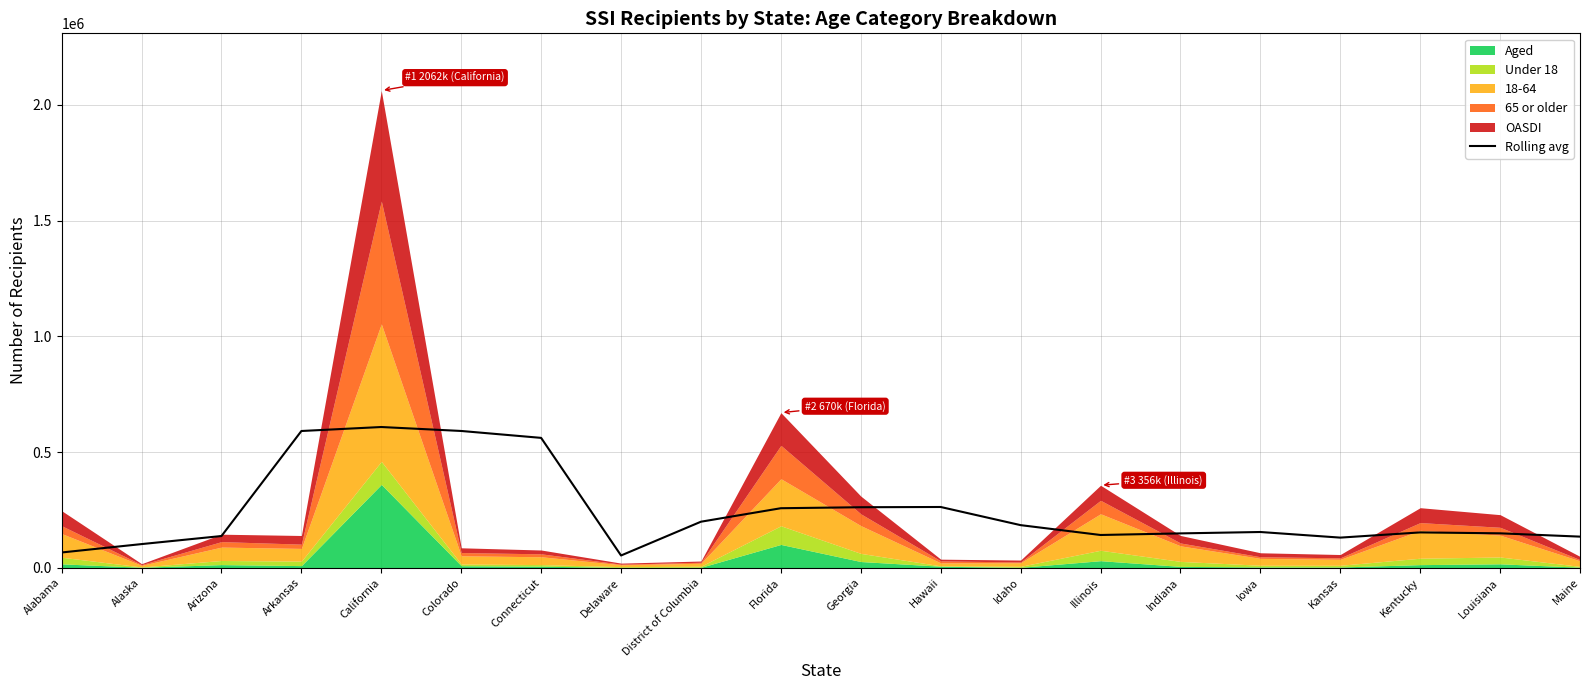

Reading right to left, list all the values displayed in this chart.

134431.0	148708.2	152637.0	130160.0	154395.5	148408.0	141500.0	184063.0	262504.0	261461.0	257190.5	198919.8	52918.0	561181.0	591032.0	608109.2	590922.5	137006.2	102175.0	65946.2